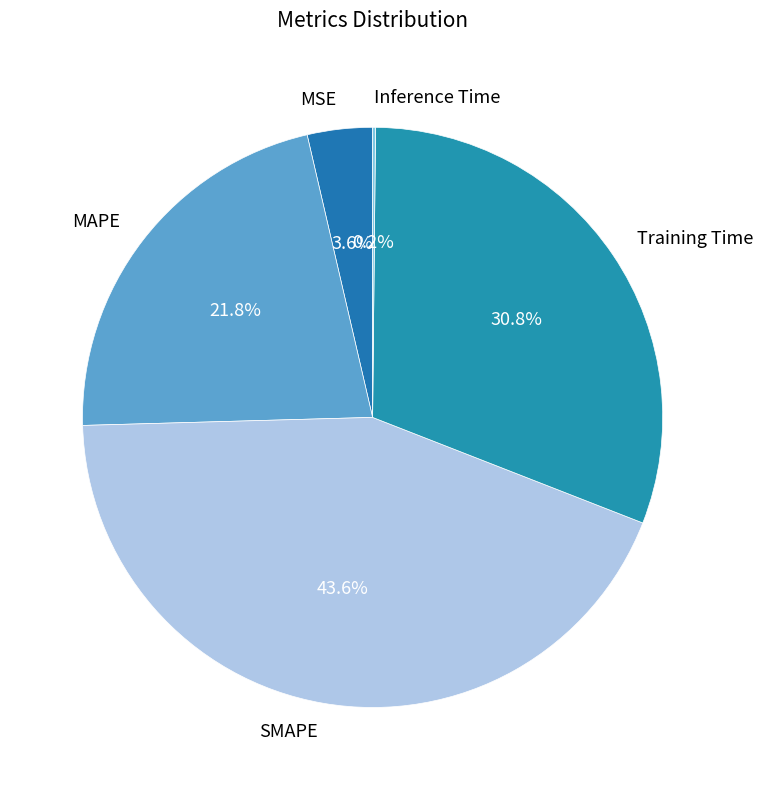

What is the largest slice in the pie chart?

SMAPE